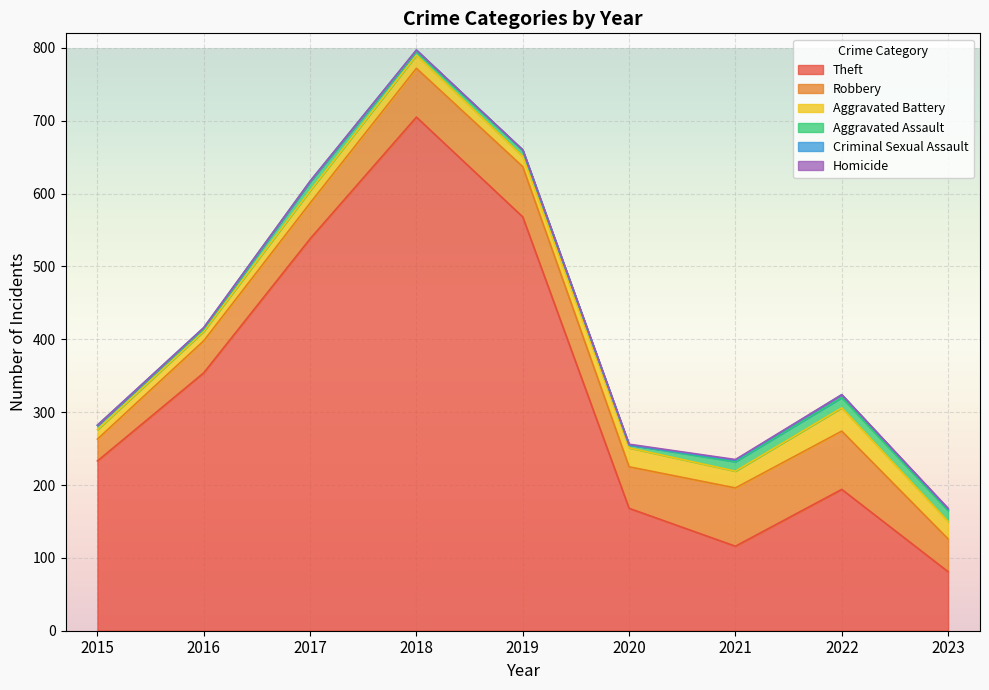

List the labels in order of Aggravated Assault value, smallest first.

2016, 2020, 2018, 2015, 2019, 2017, 2021, 2022, 2023